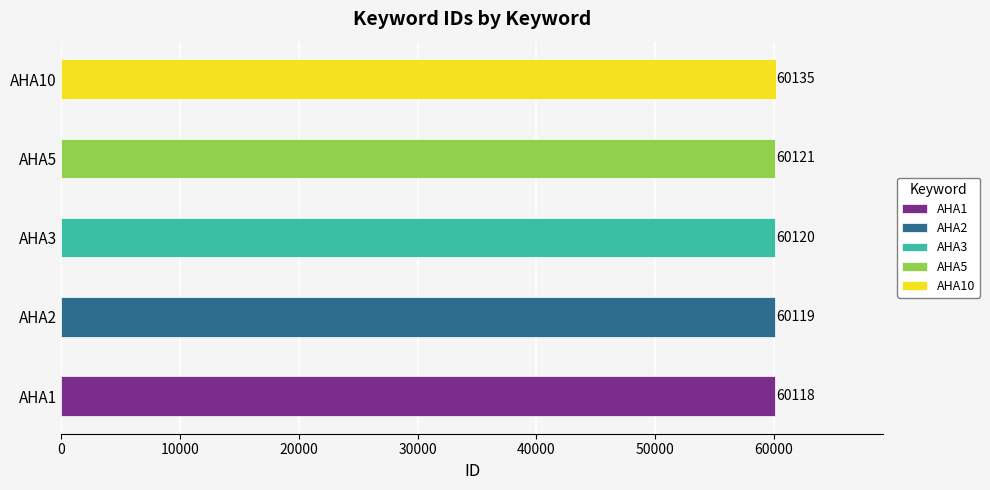

The chart shows a value of 60120 at AHA3. True or false?

True